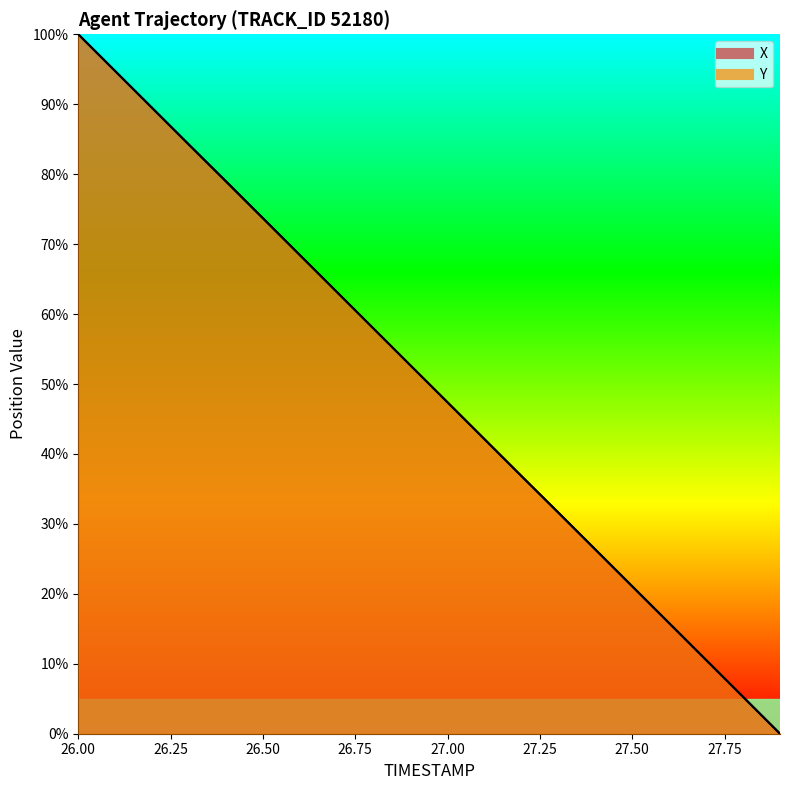

At which label does X reach its peak?

26.0